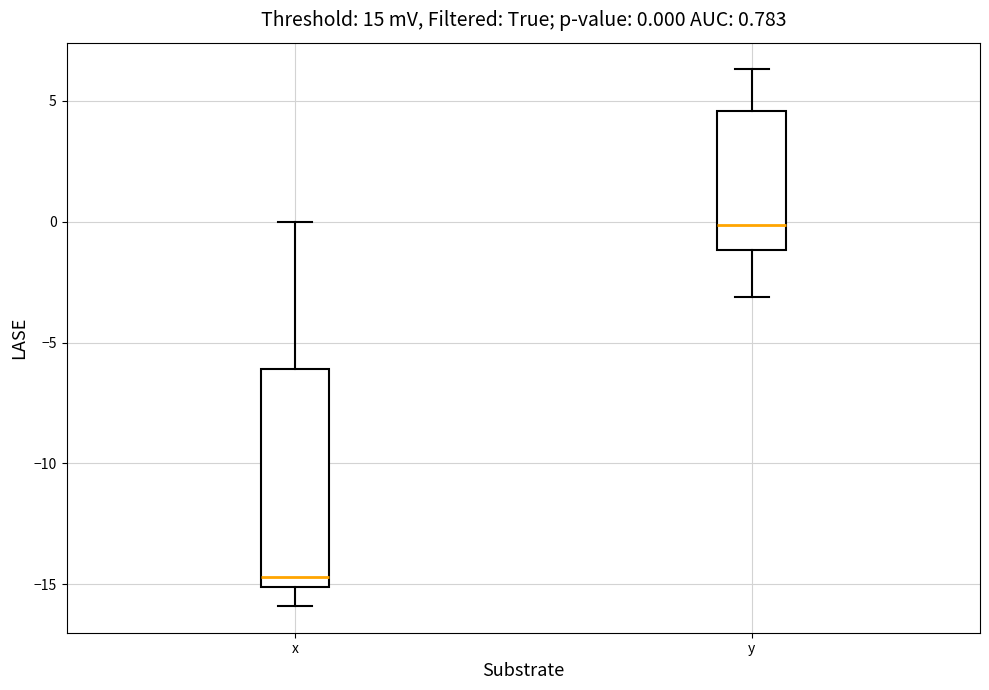

Which box is the tallest, from its lower edge to its upper edge?

x